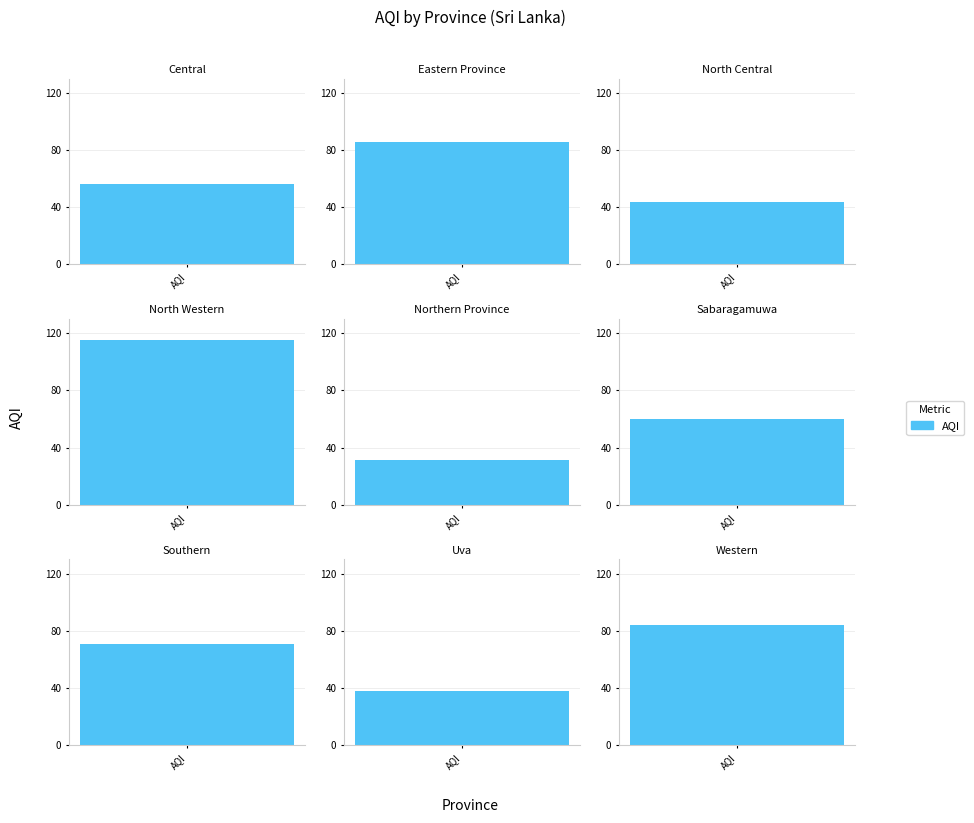

How many values are below 60?

4